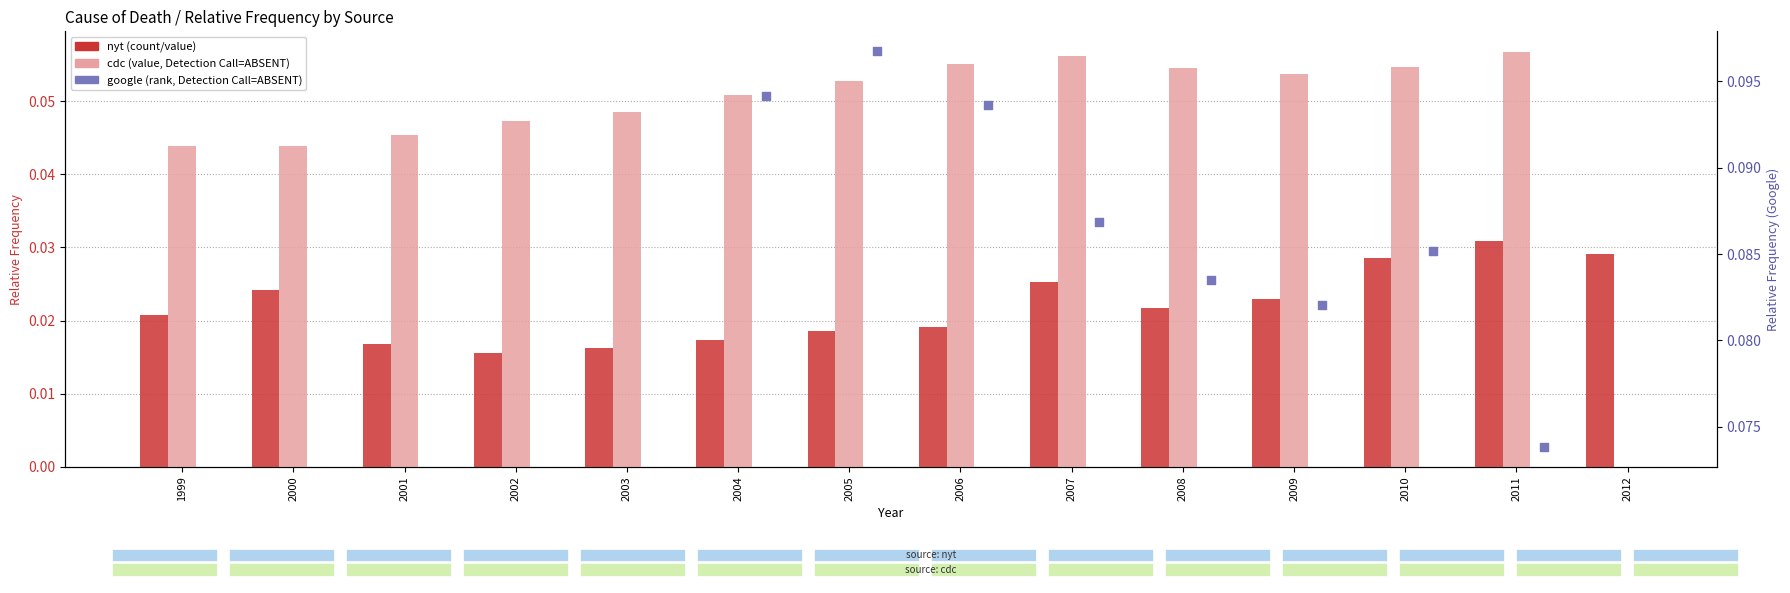

At how many categories does at least one series exceed 0?

14